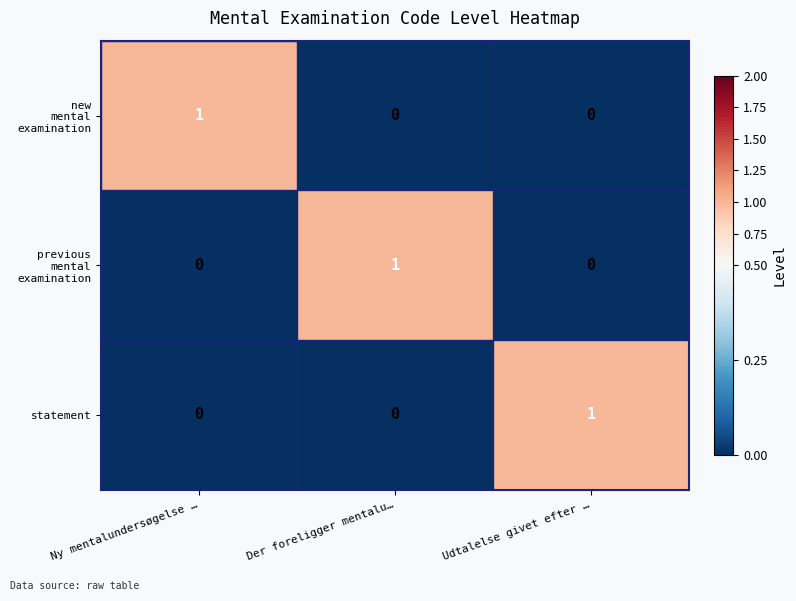

Is it true that statement equals 1 at Udtalelse givet efter …?

True